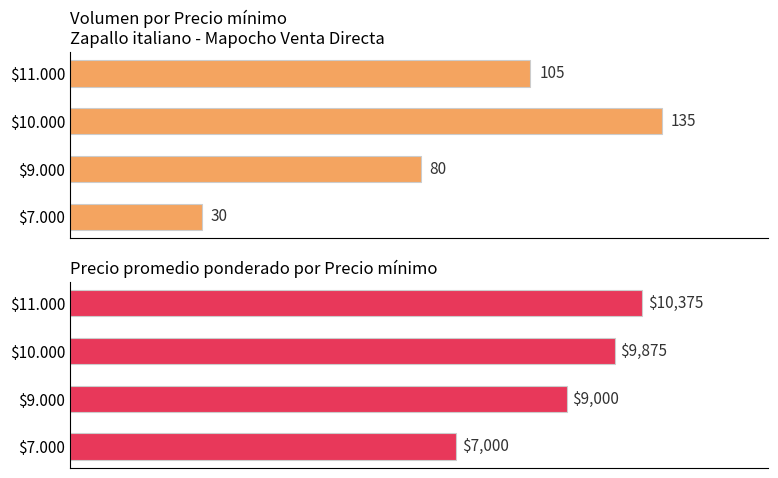

True or false: Precio promedio ponderado has a value of 12862 at $9.000.

False